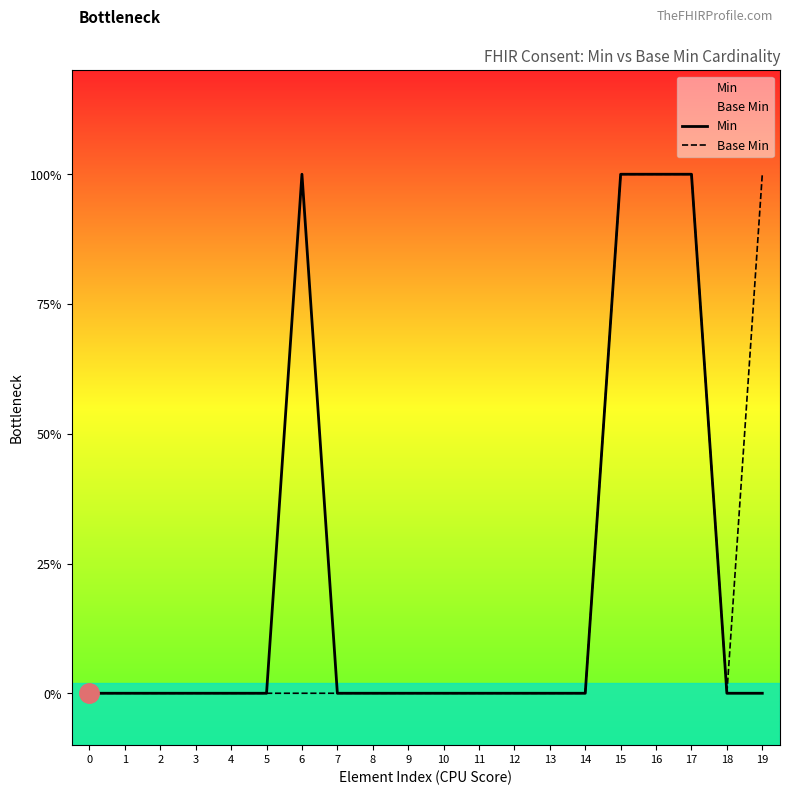

True or false: Min has more than 1 points higher than both neighbors.

False